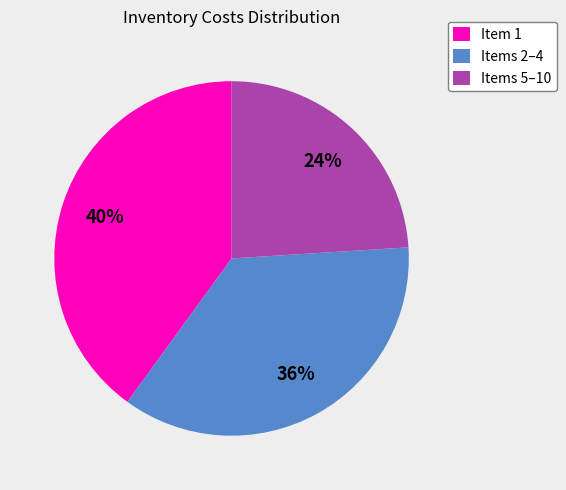

Approximately how many times larger is the value at Items 5–10 compared to Items 2–4?

0.7